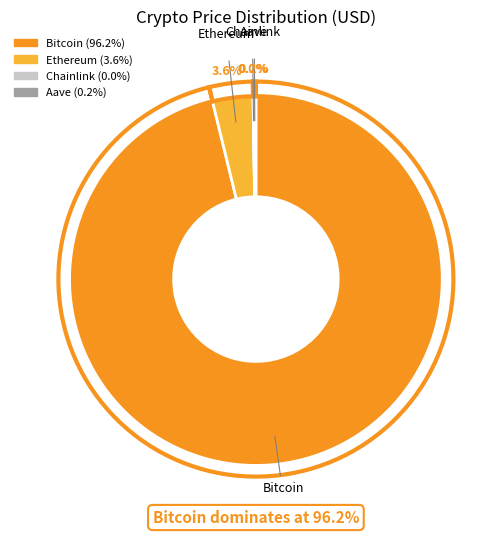

True or false: Bitcoin accounts for 83% of the total.

False